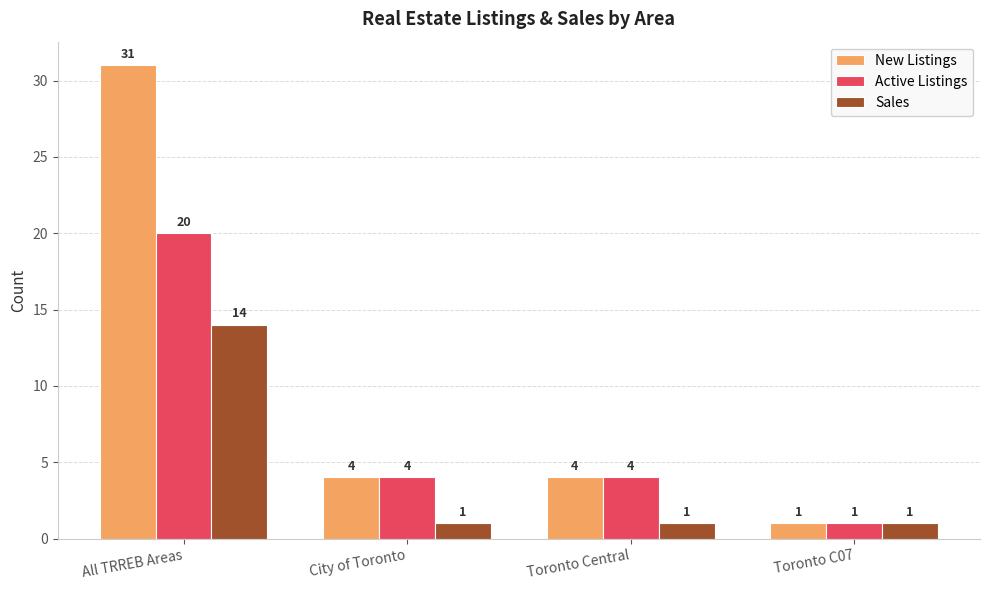

Reading left to right, transcribe all the data shown in this chart.

New Listings: All TRREB Areas=31	City of Toronto=4	Toronto Central=4	Toronto C07=1
Active Listings: All TRREB Areas=20	City of Toronto=4	Toronto Central=4	Toronto C07=1
Sales: All TRREB Areas=14	City of Toronto=1	Toronto Central=1	Toronto C07=1